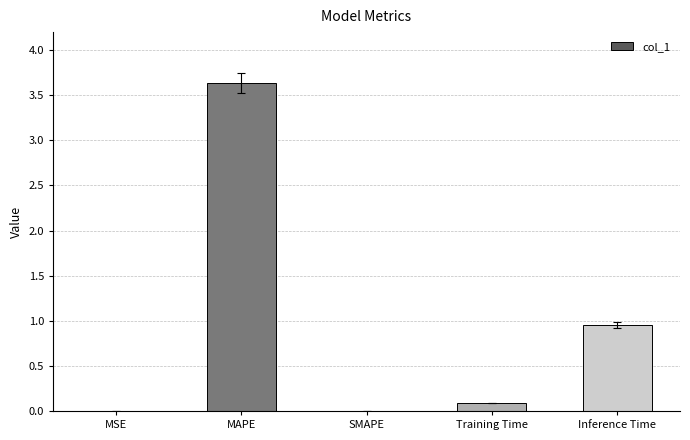

Are the bars horizontal?

No